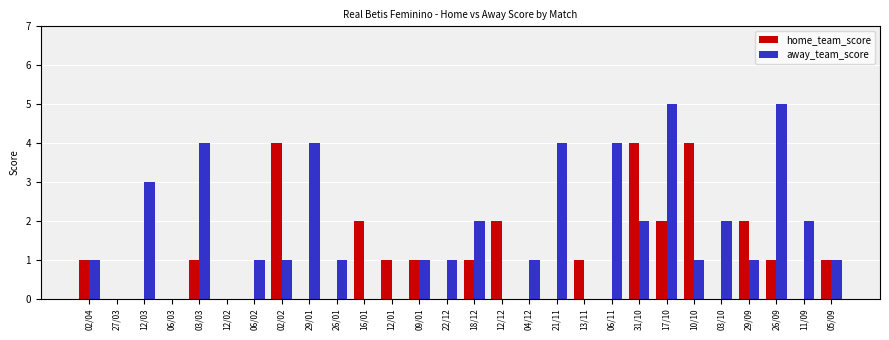

How many groups of bars are there?

28